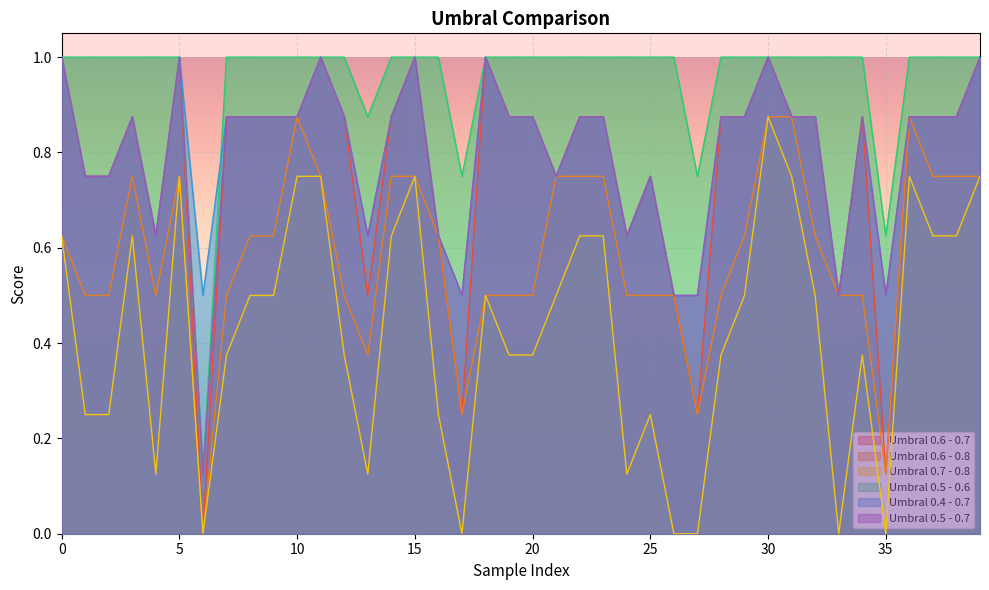

What is the difference between the maximum and minimum values in the Umbral 0.6 - 0.8 series?

0.9